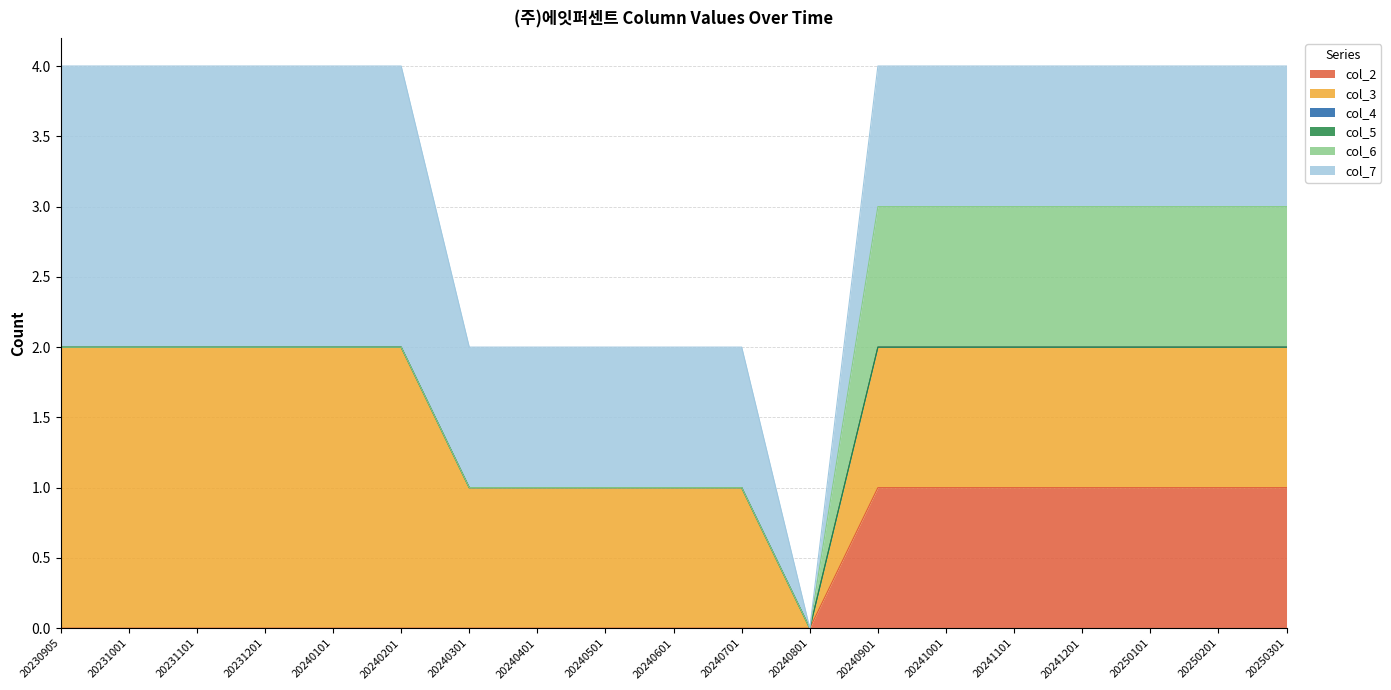

Which category has the lowest value in the col_6 series?

20230905